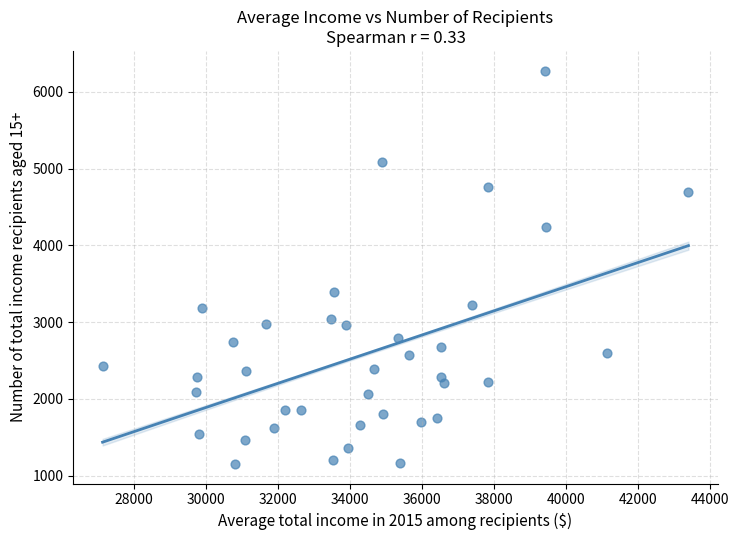

What is the range of Y values (max minus min)?

5120